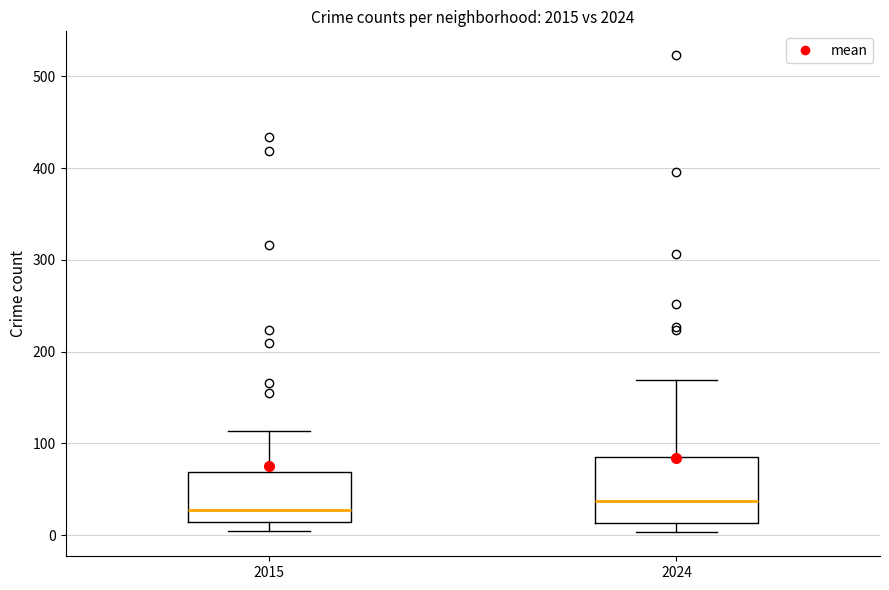

Reading left to right, read every box against the y-axis: the position of its median line, the range the box covers, and the ends of its whiskers. The values are not printed on the chart, so give them approximately, as read against the axis.

2015: median 30, box 10 to 70, whiskers 0 to 110
2024: median 40, box 10 to 90, whiskers 0 to 170